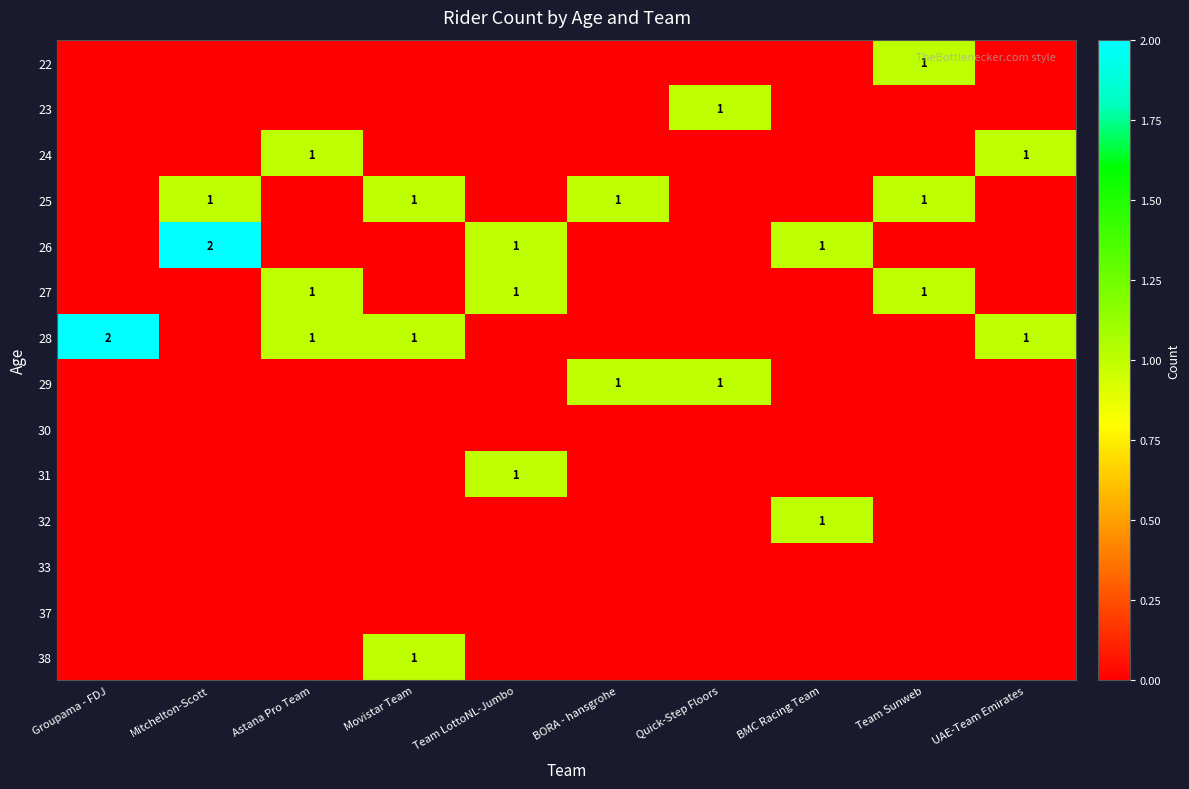

Which category has the lowest value across all series?

Groupama - FDJ